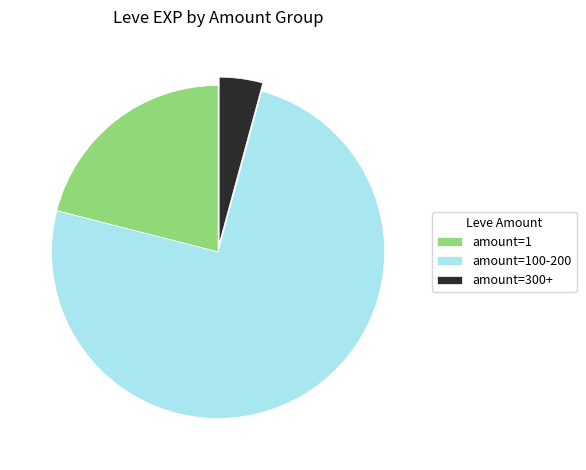

Rank the categories by value from highest to lowest.

amount=100-200, amount=1, amount=300+